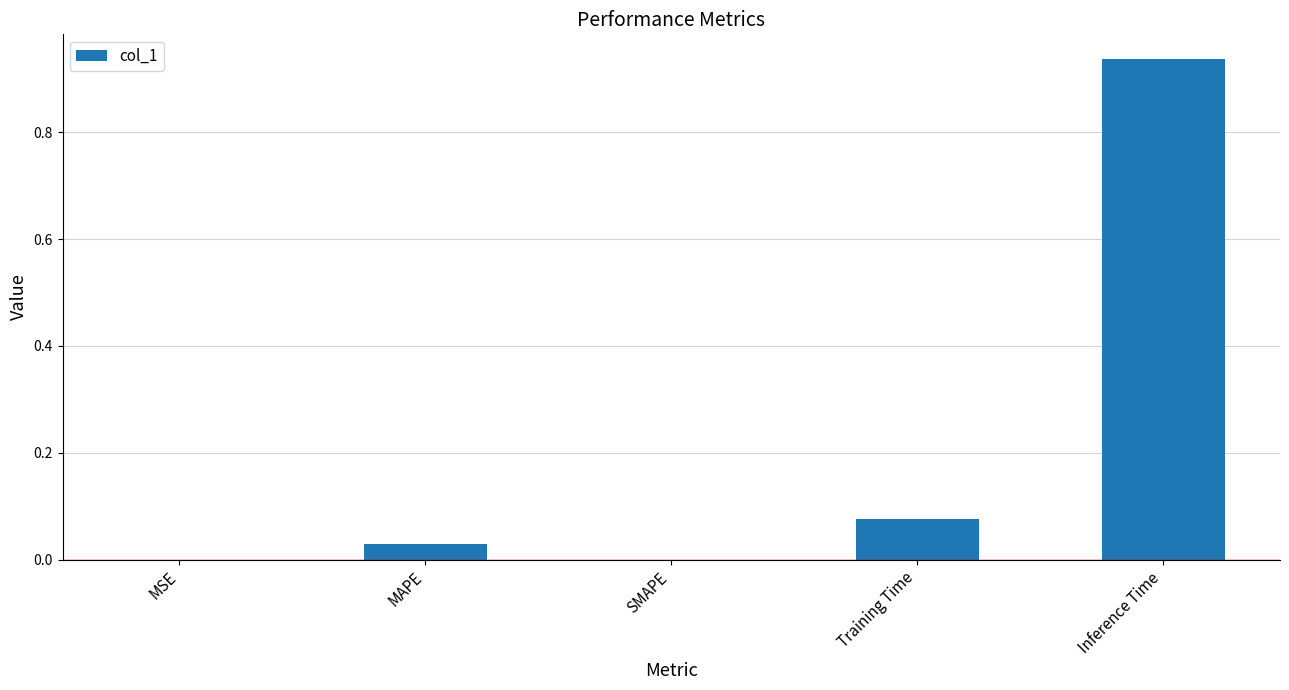

The value at MSE is 0.0. True or false?

True